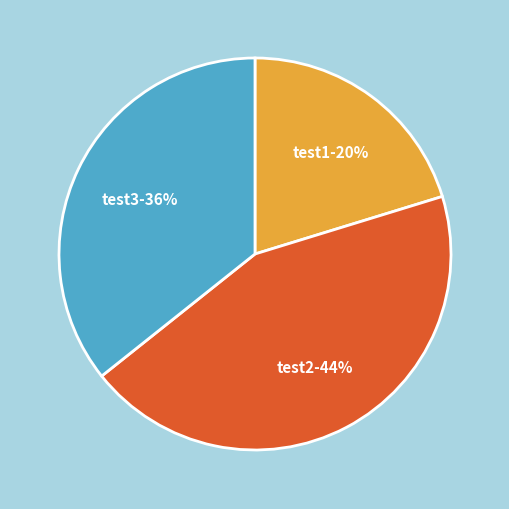

Do test2 and test3 together represent more than half of the pie?

Yes